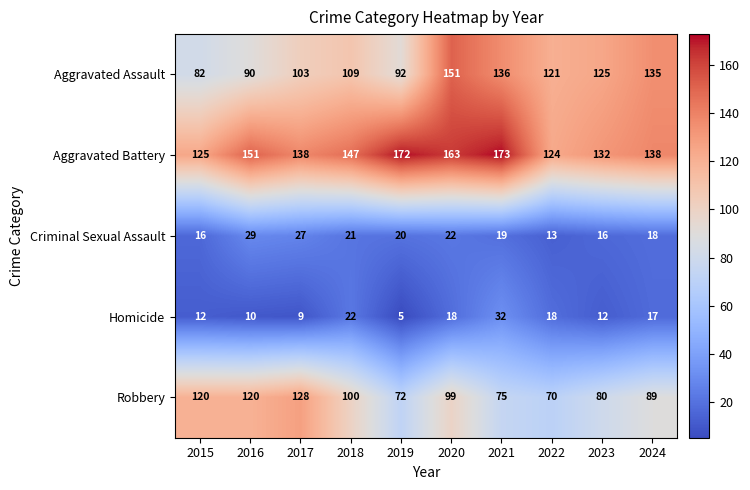

Where is Robbery nearest to the value 99?

2020